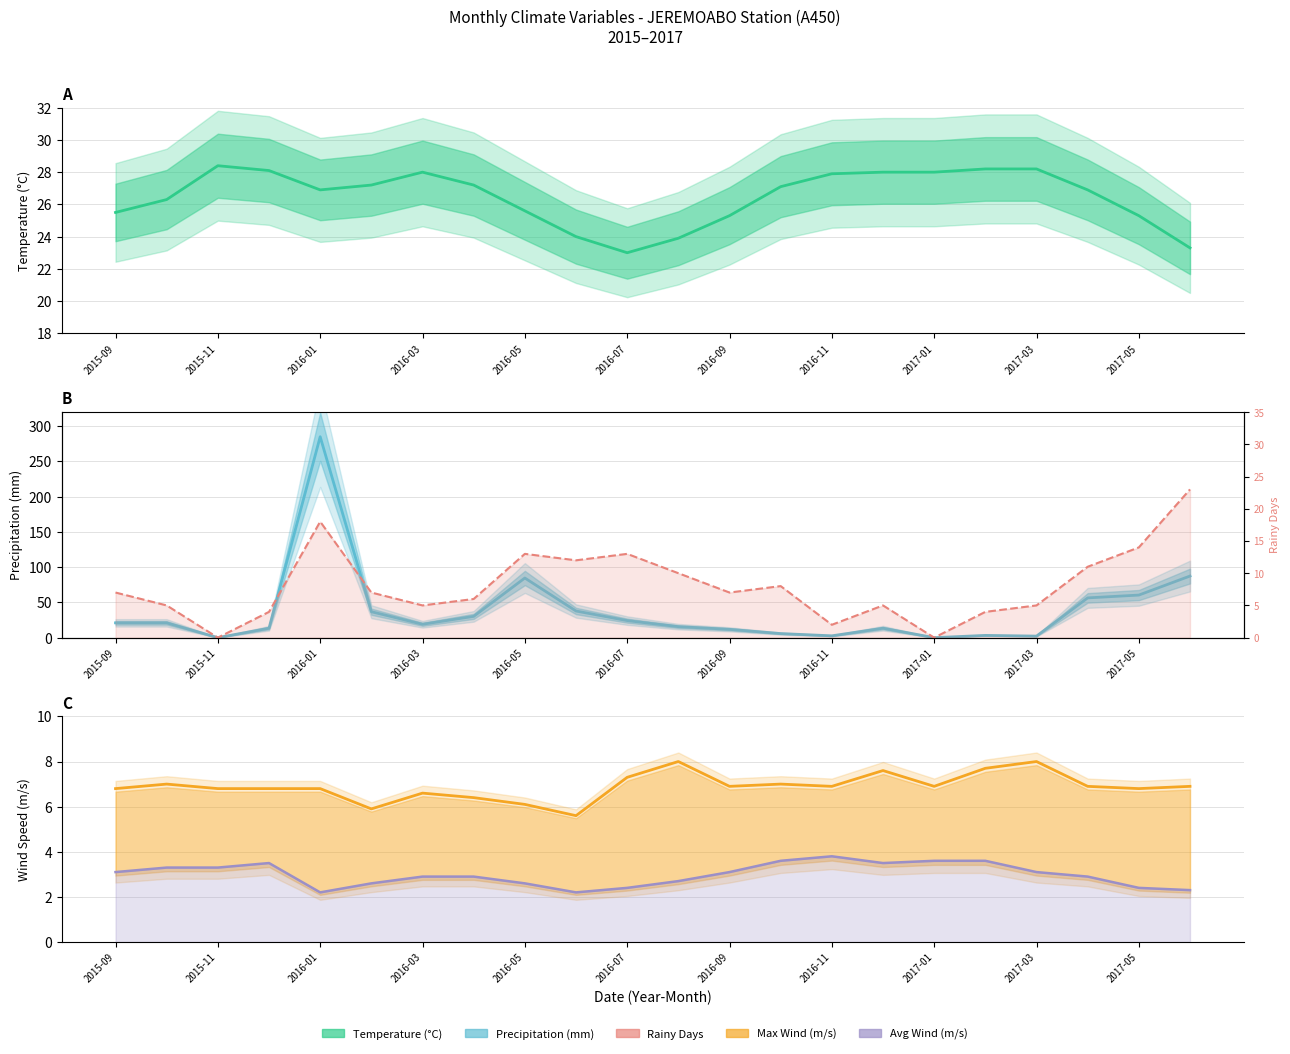

Which series has the largest total across all categories?

Precipitacao_total_mensal_auto_em_mm